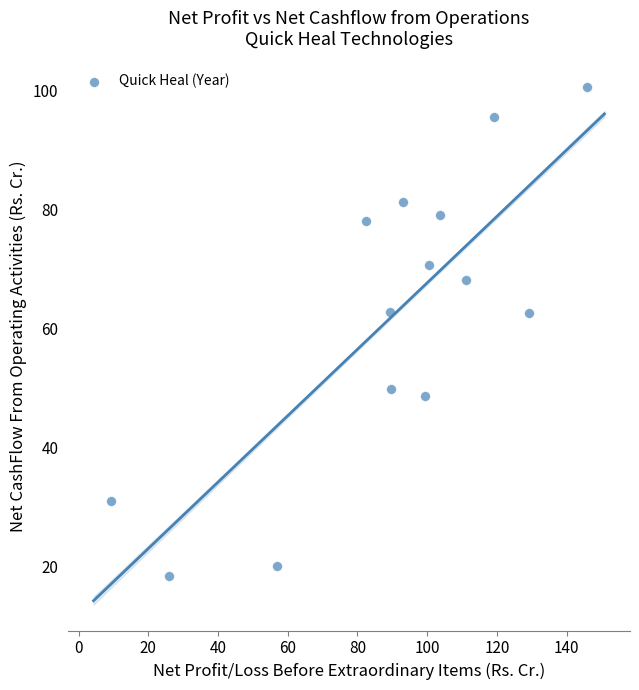

What is the range of X values (max minus min)?

136.6